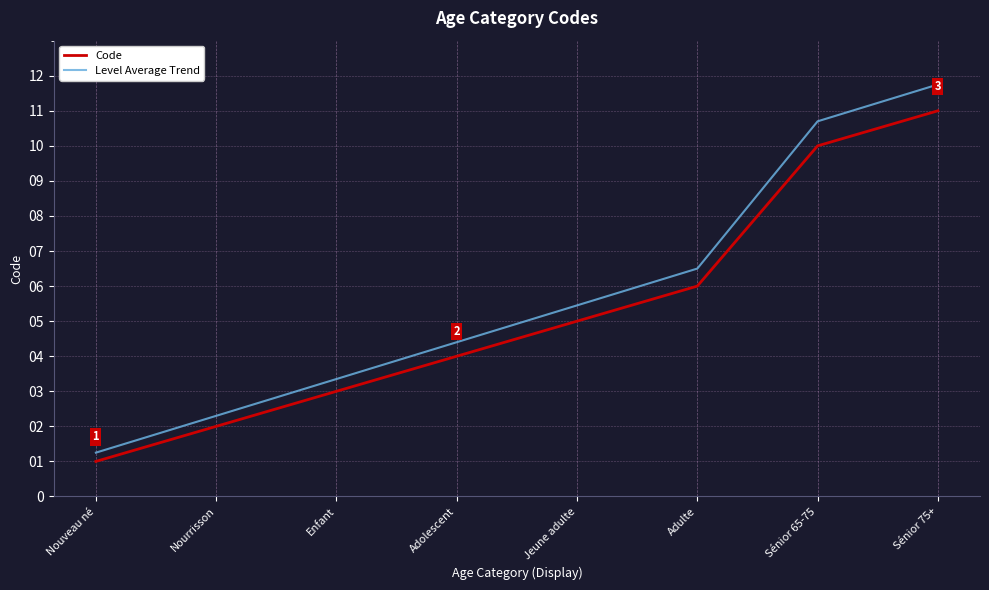

What is the difference between the highest and lowest values at Nourrisson?

0.3